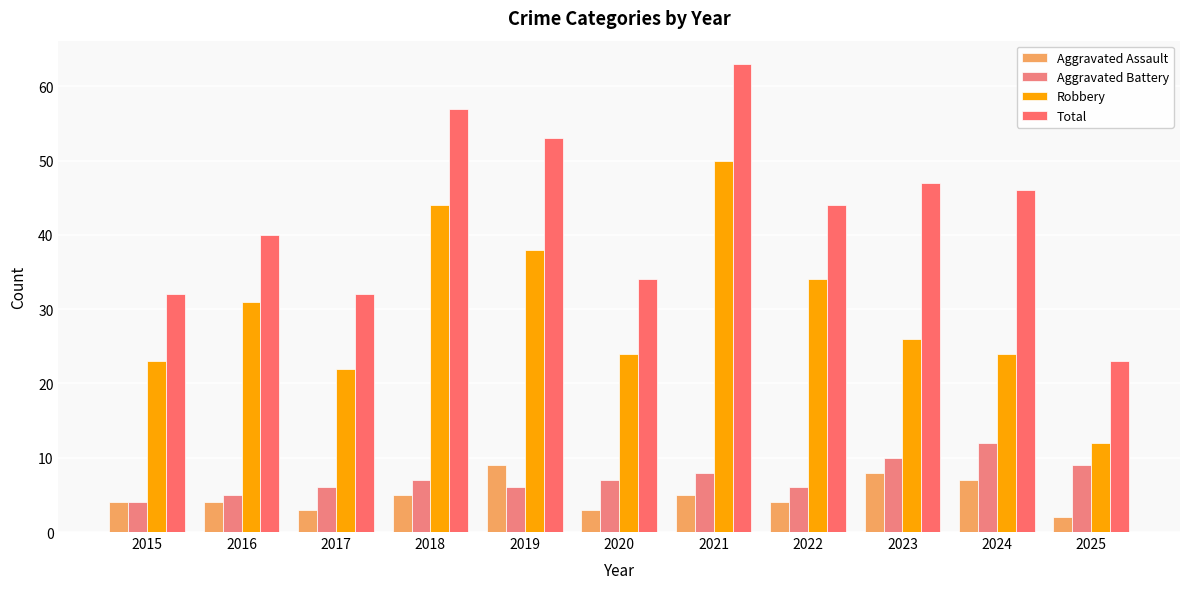

Reading left to right, list all the values displayed in this chart.

Aggravated Assault: 4	4	3	5	9	3	5	4	8	7	2
Aggravated Battery: 4	5	6	7	6	7	8	6	10	12	9
Robbery: 23	31	22	44	38	24	50	34	26	24	12
Total: 32	40	32	57	53	34	63	44	47	46	23